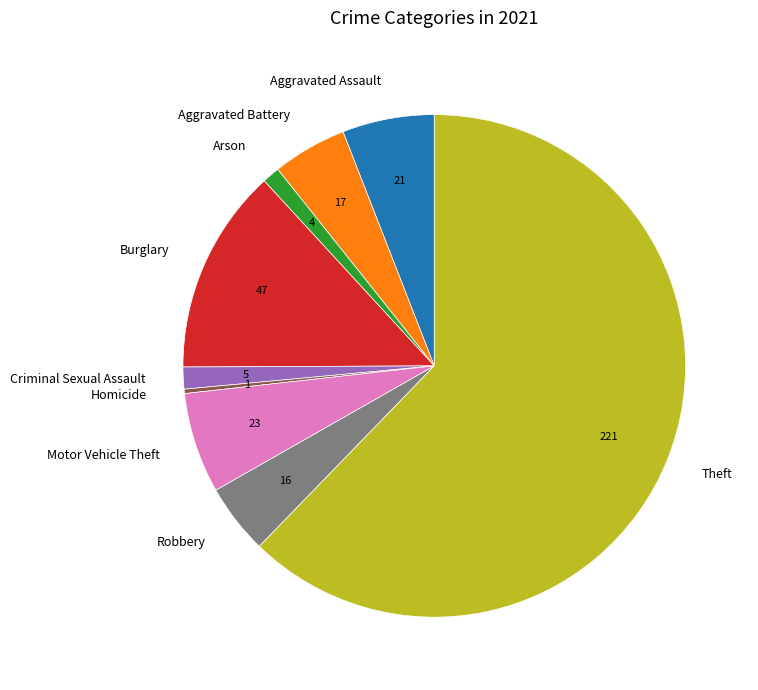

Count the number of slices in the pie.

9